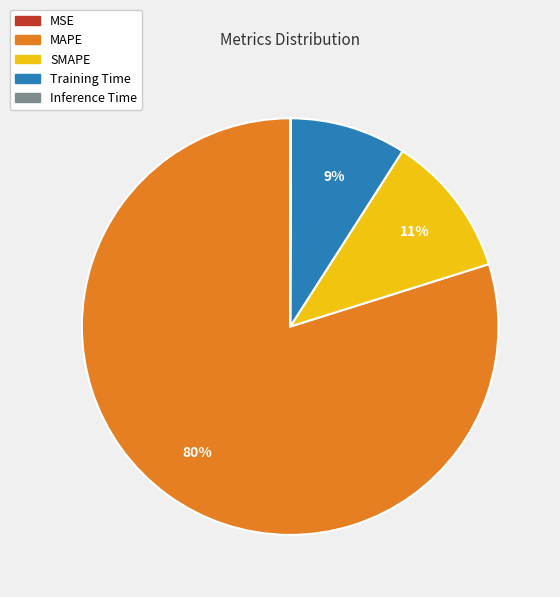

True or false: SMAPE accounts for 1% of the total.

False